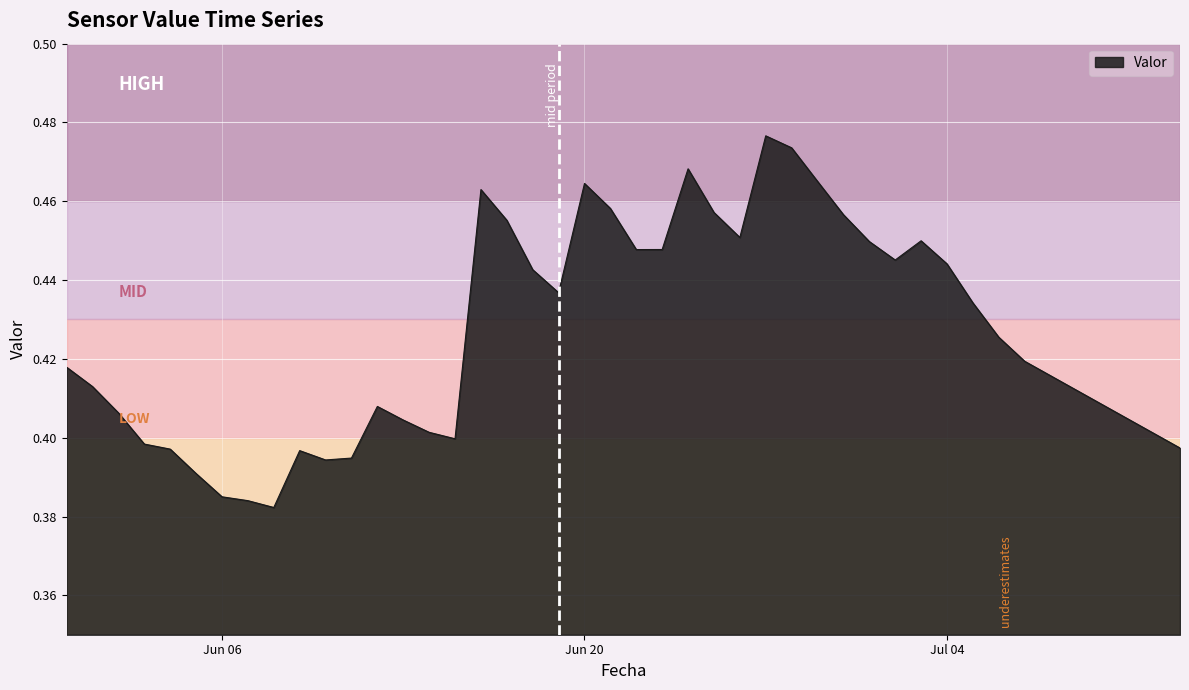

Reading left to right, what are all the values shown in this chart?

0.4	0.4	0.4	0.4	0.4	0.4	0.4	0.4	0.4	0.4	0.4	0.4	0.4	0.4	0.4	0.4	0.5	0.5	0.4	0.4	0.5	0.5	0.4	0.4	0.5	0.5	0.5	0.5	0.5	0.5	0.5	0.4	0.4	0.4	0.4	0.4	0.4	0.4	0.4